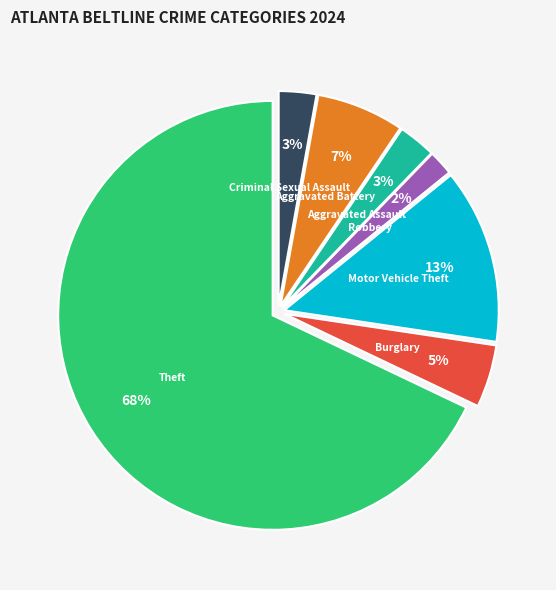

Does any single category account for the majority?

Yes